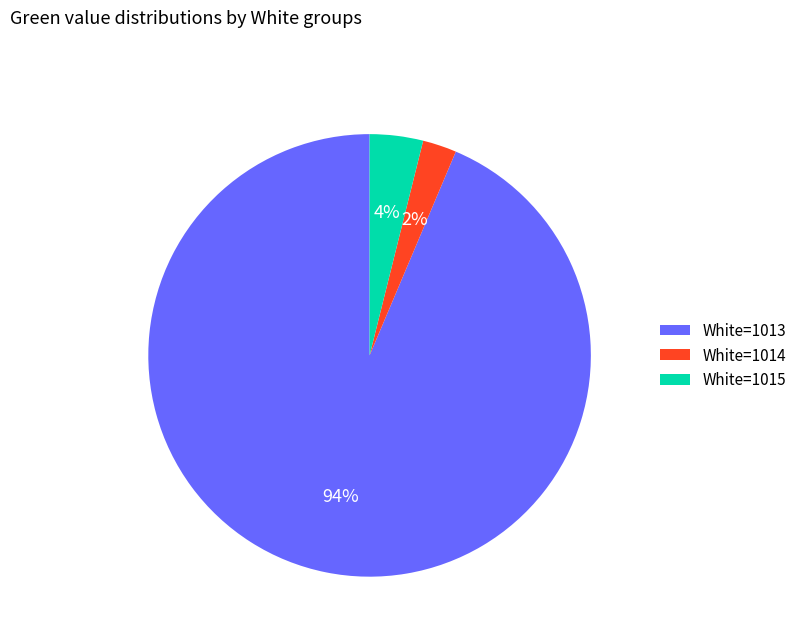

What is the largest slice in the pie chart?

White=1013